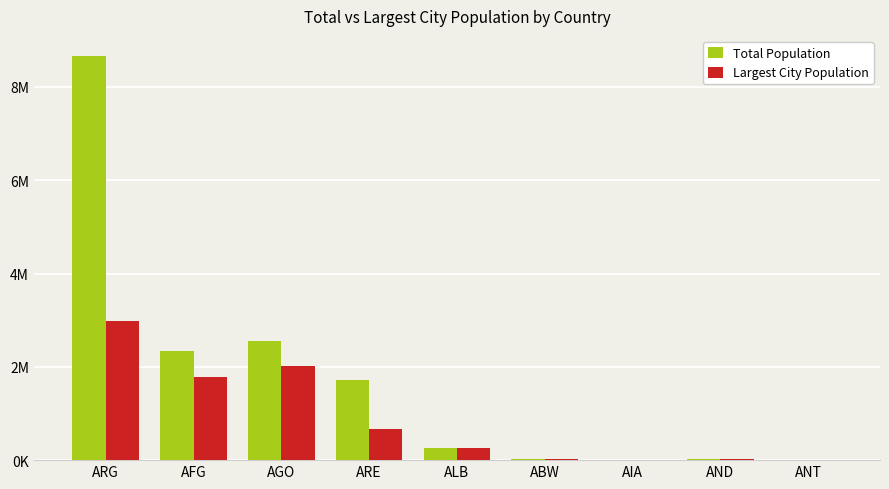

Rank the series by their maximum value, from highest to lowest.

Total Population, Largest City Population